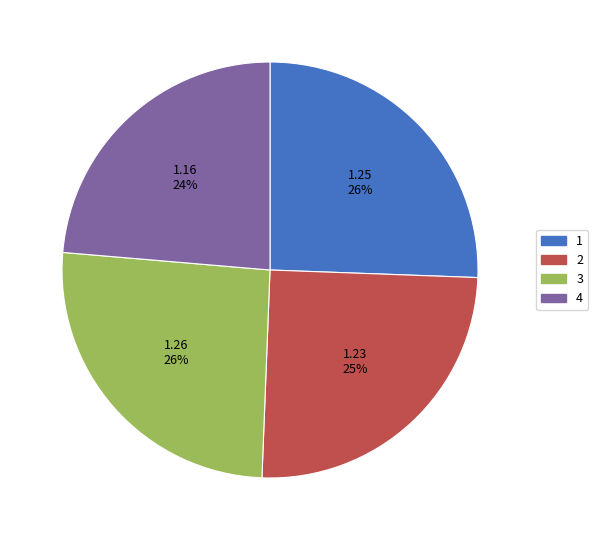

What is the smallest slice in the pie chart?

4